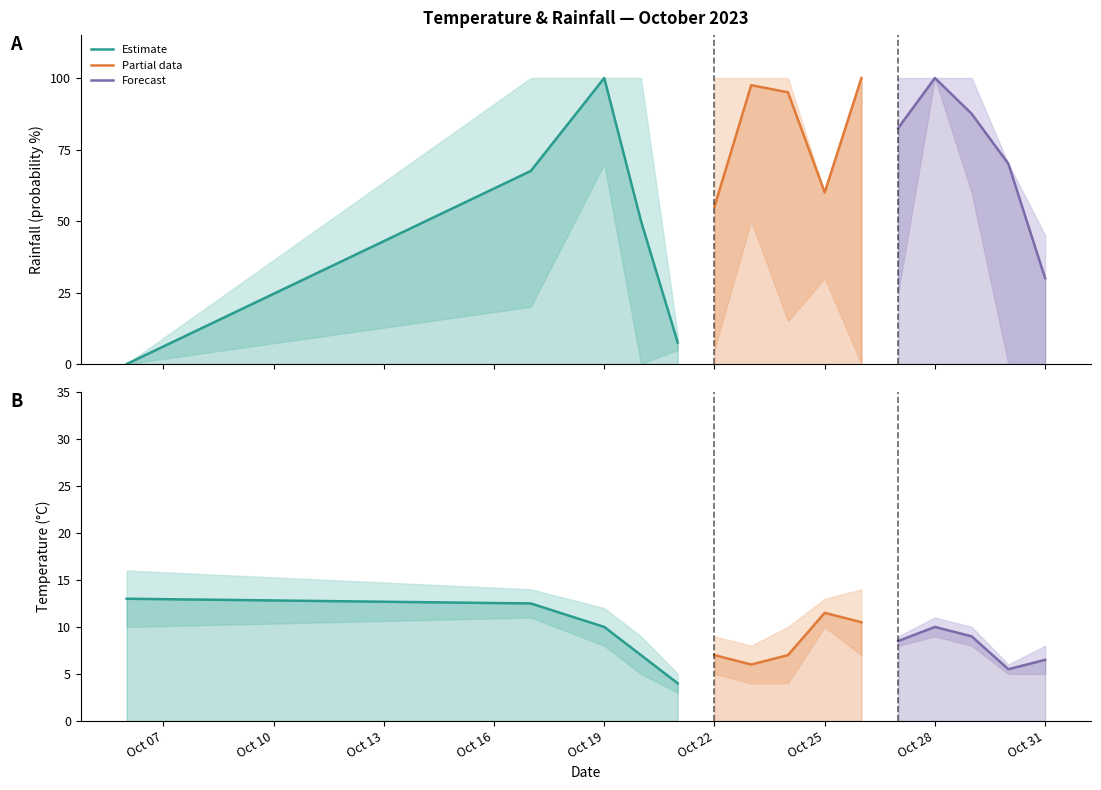

How many categories are shown in the chart?

5